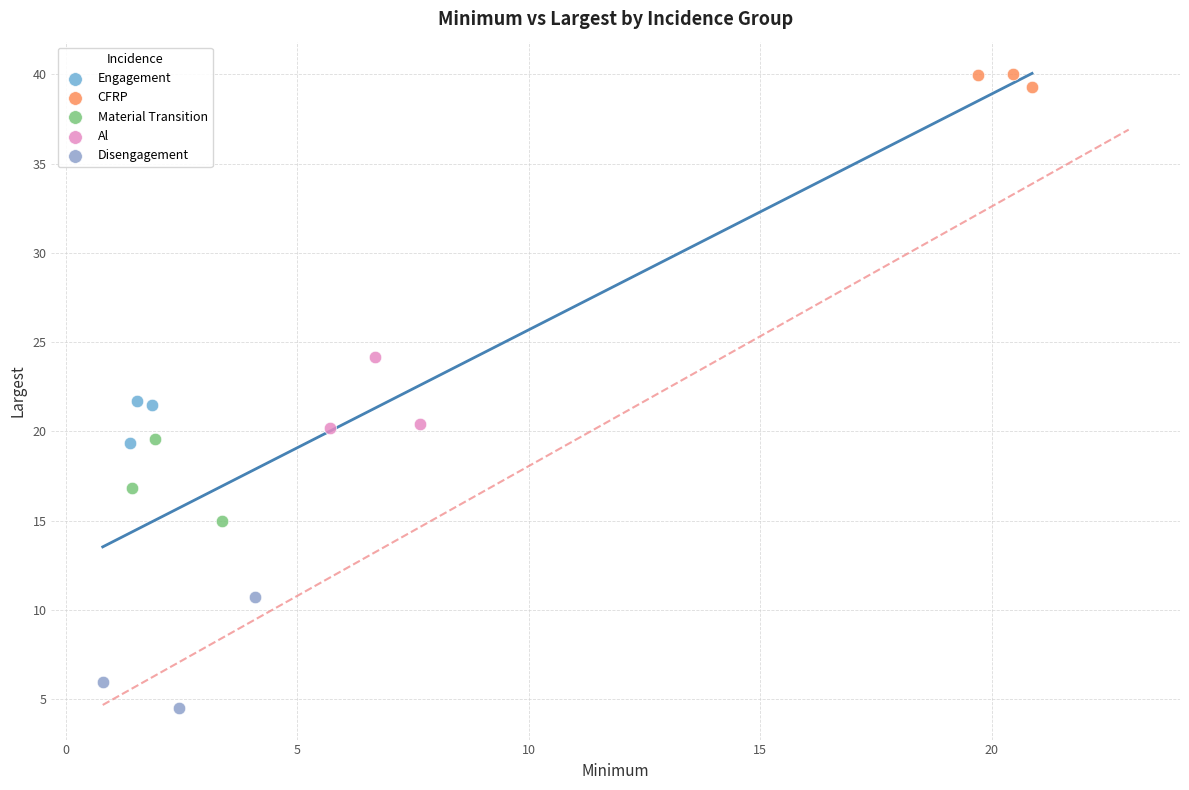

Which series reaches the minimum Y coordinate?

Disengagement